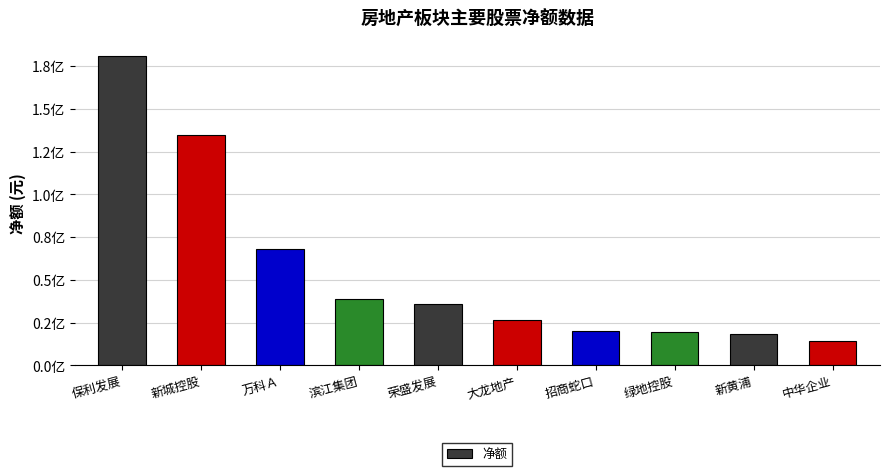

Reading left to right, list all the values displayed in this chart.

180701235	134819913	67833926	38679894	36004941	26572658	19947126	19319129	18428134	14110086